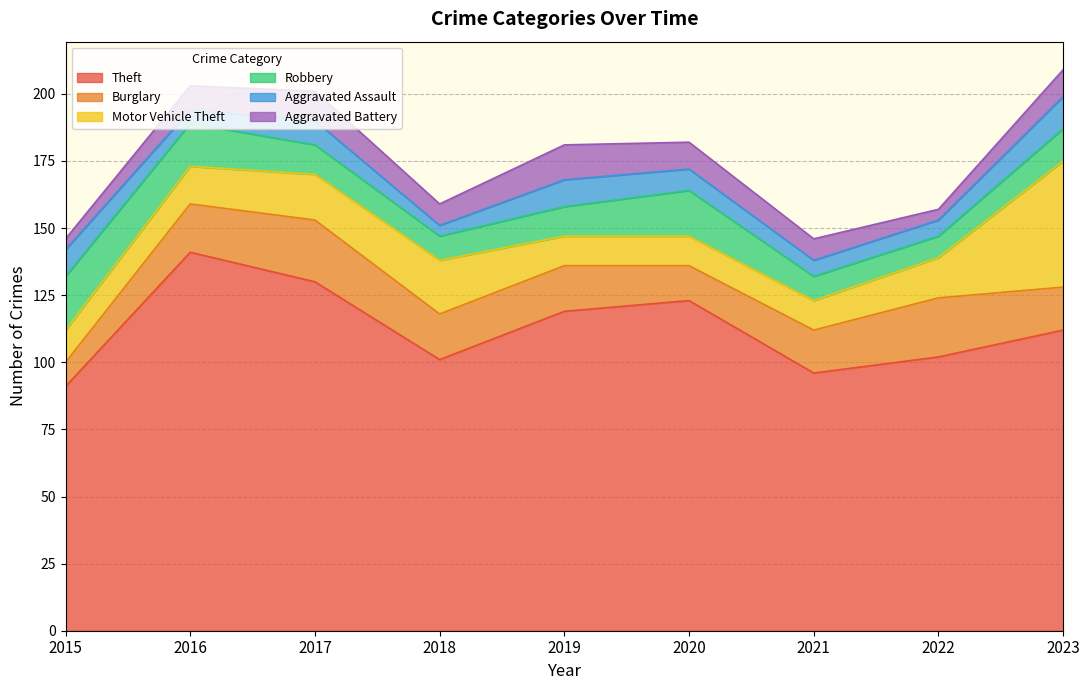

What is the value of the Burglary point at the 9th from the left?

16